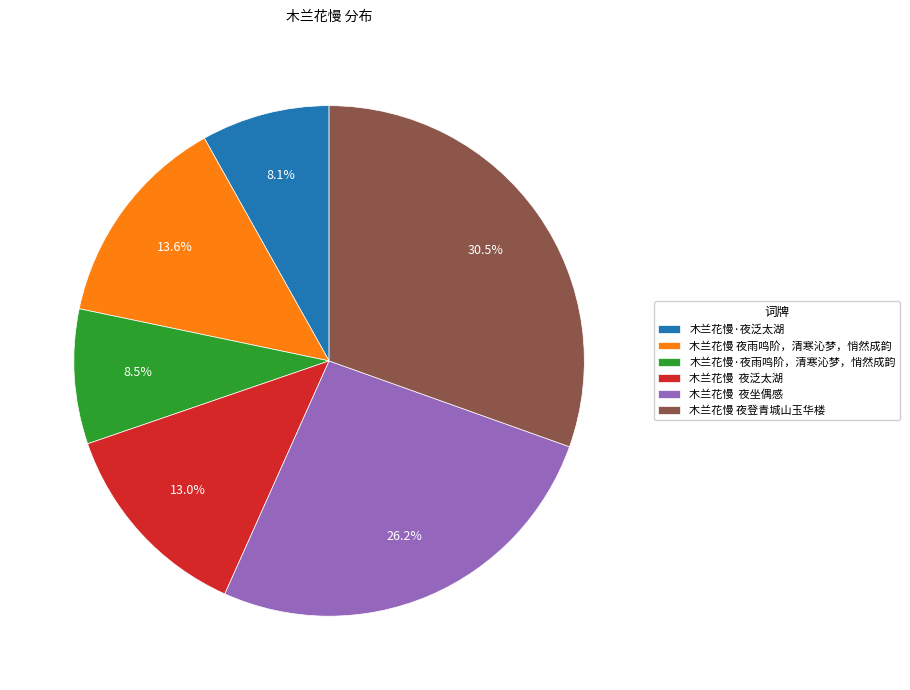

Which has a higher value, 木兰花慢 夜登青城山玉华楼 or 木兰花慢·夜雨鸣阶，清寒沁梦，悄然成韵?

木兰花慢 夜登青城山玉华楼